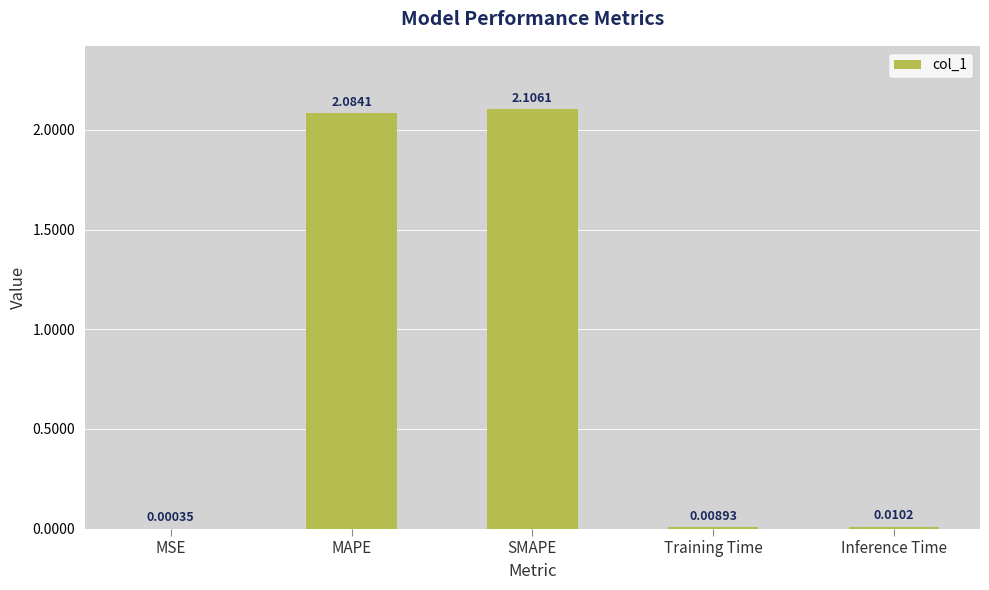

What is the sum of all values?

4.2